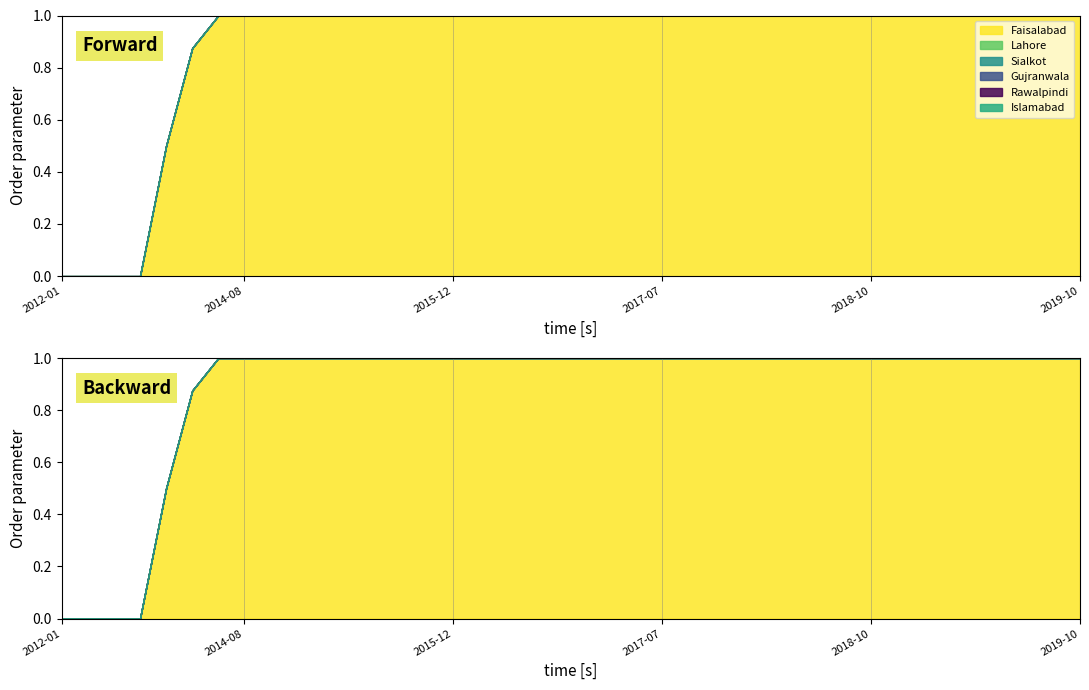

True or false: Islamabad and Rawalpindi intersect in this chart.

False